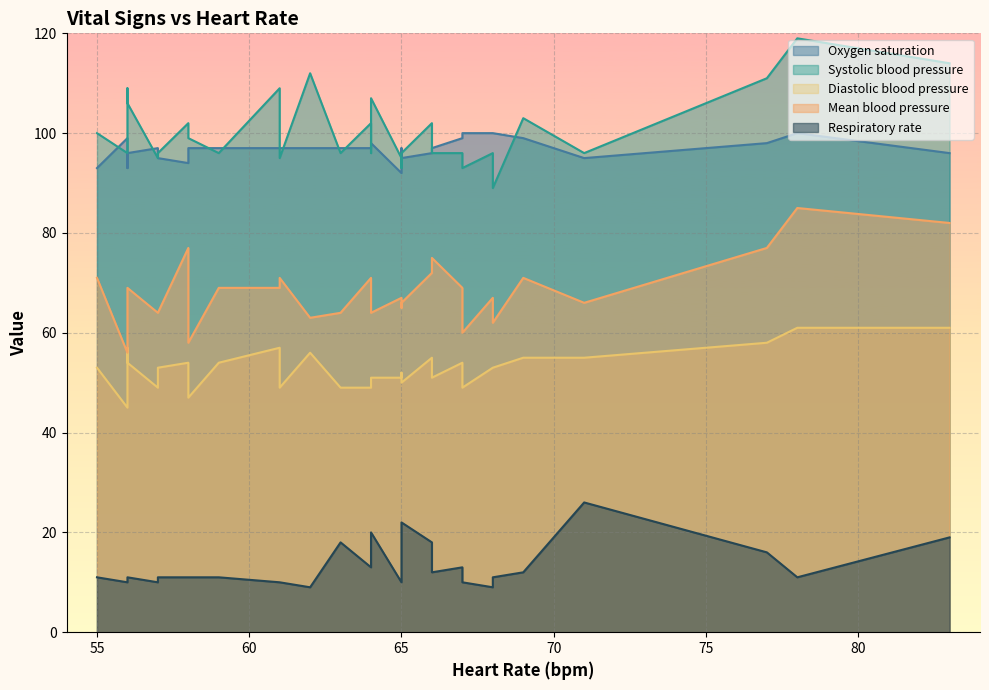

How many times do Mean blood pressure and Heart Rate cross each other?

4